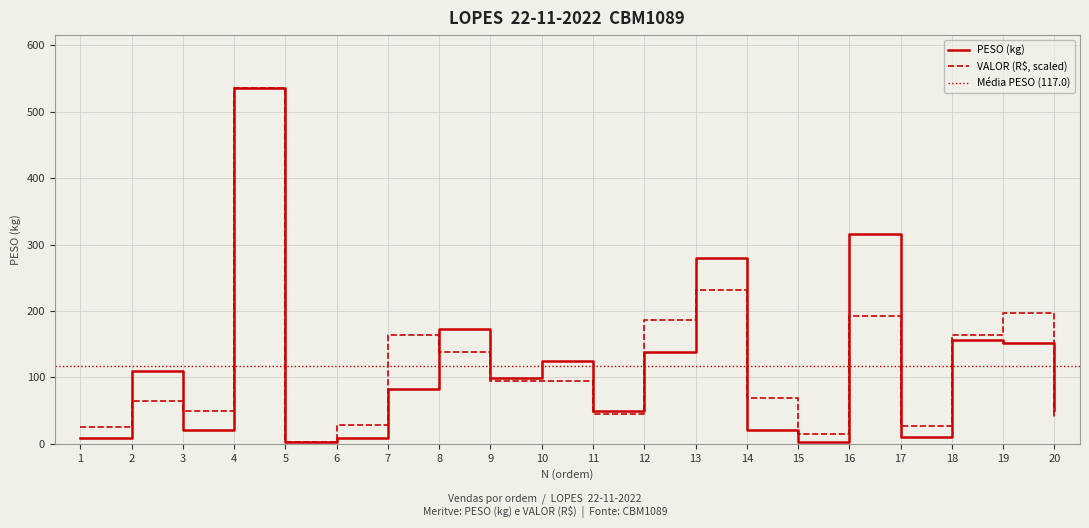

How many categories are shown in the chart?

20